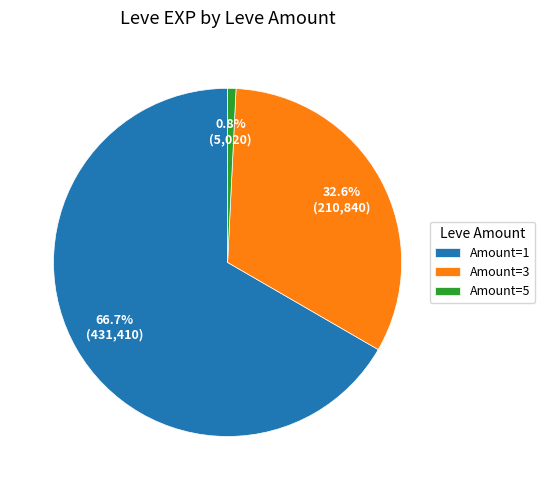

What is the largest slice in the pie chart?

Amount=1